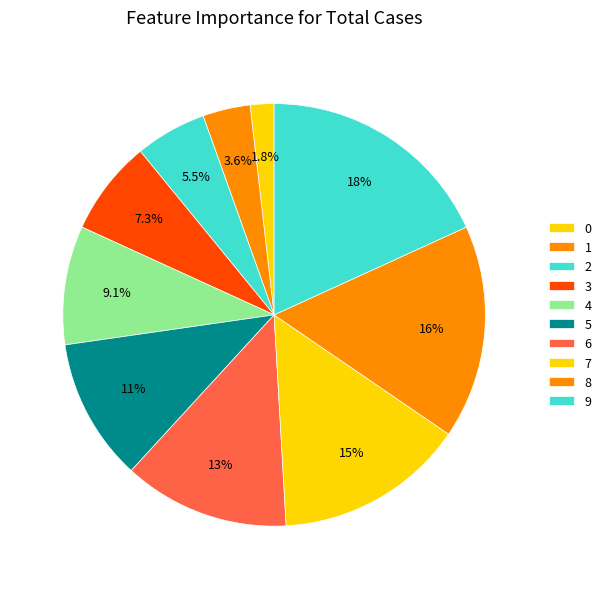

What portion of the pie excludes 4?

90.9%